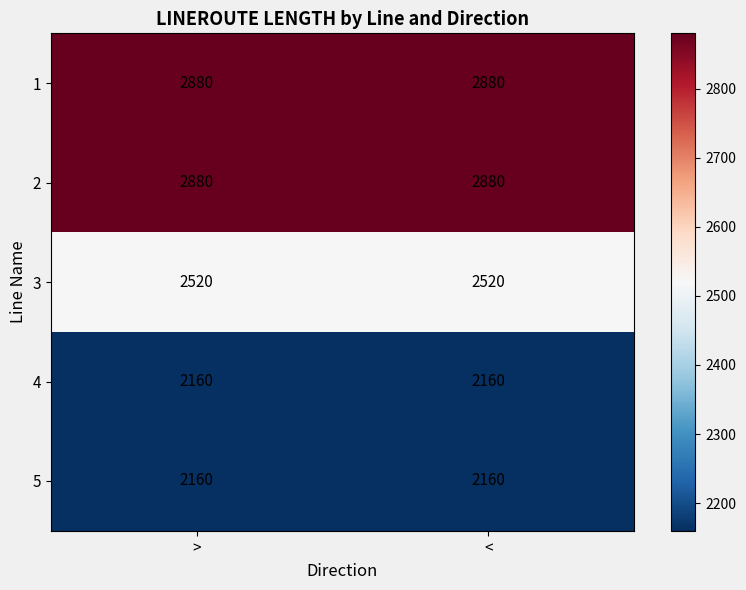

True or false: 1 has a value of 600 at >.

False